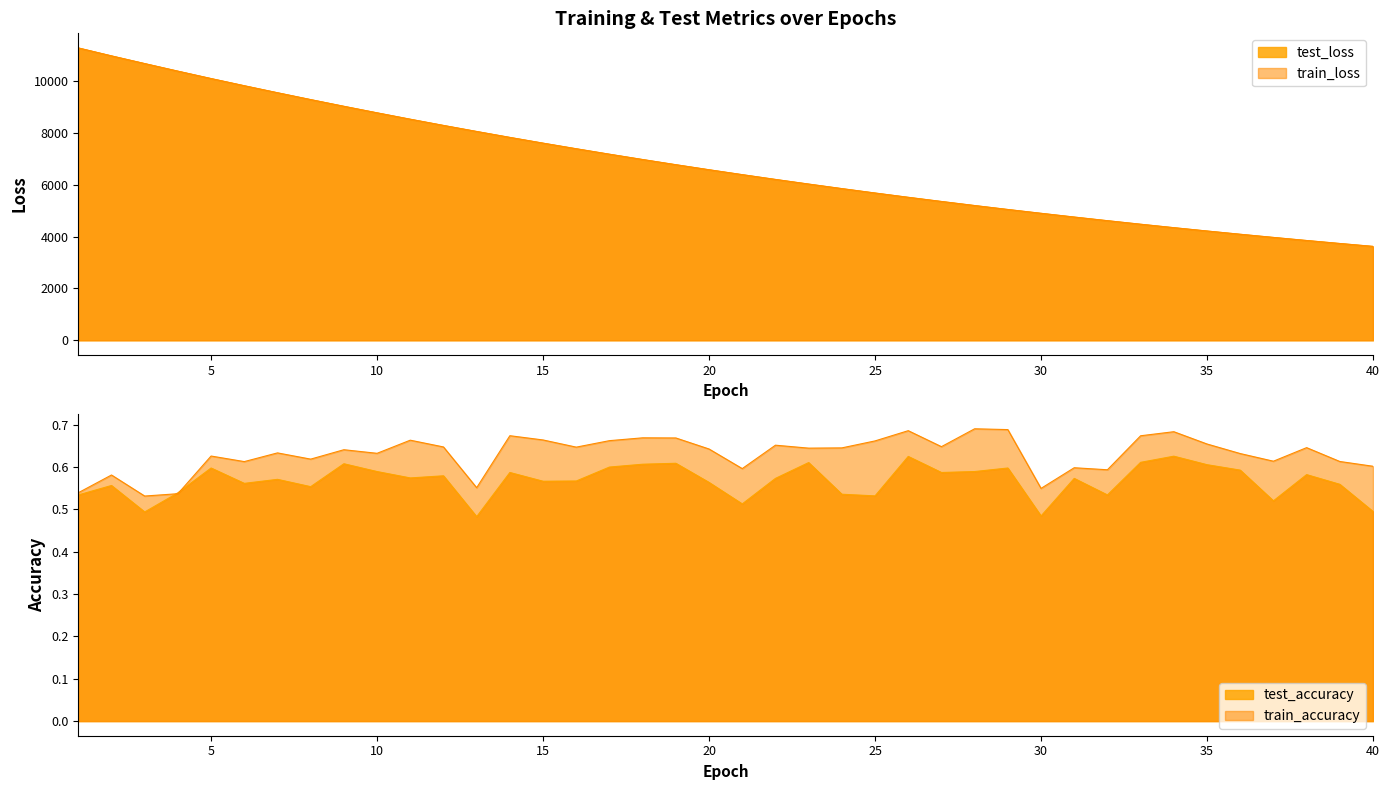

True or false: test_loss and test_accuracy intersect in this chart.

False